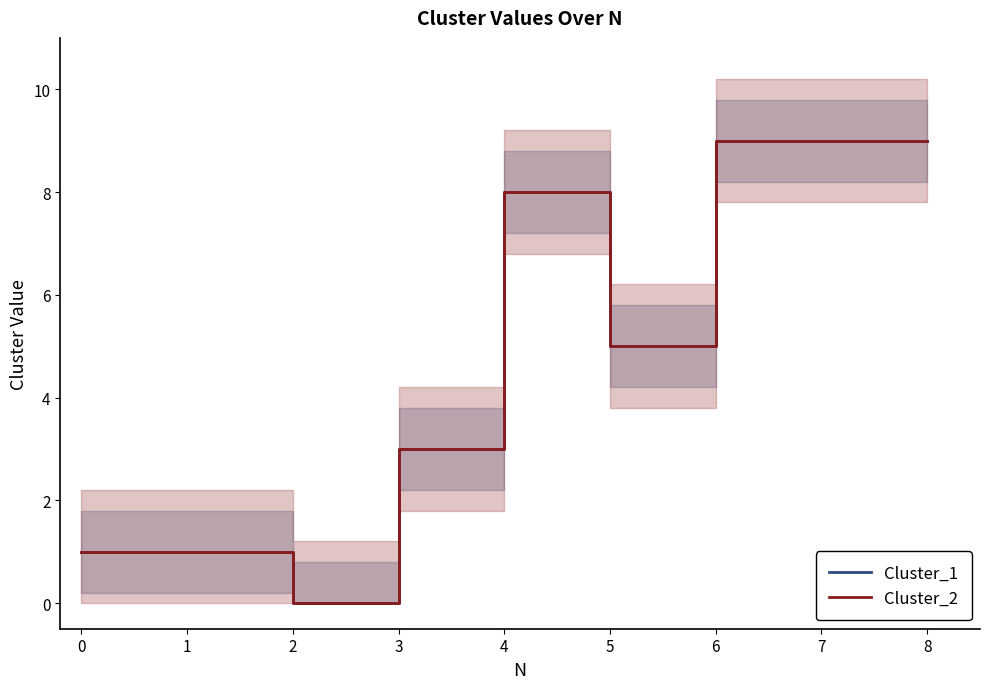

Which category has the highest value in the Cluster_2 series?

6